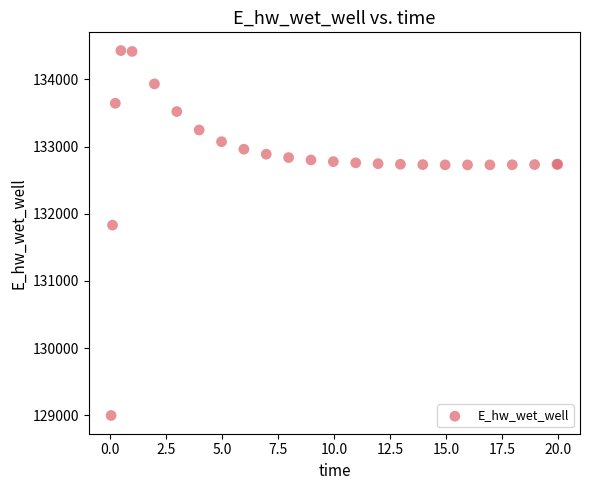

What Y value in the scatter plot is closest to 131712?

131829.9